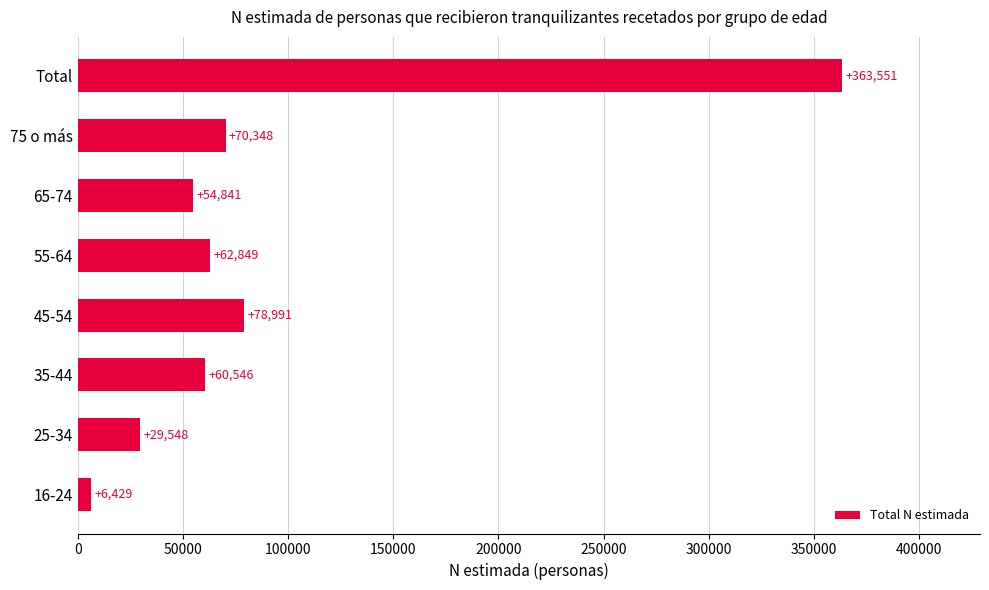

How many values are below 62849?

4